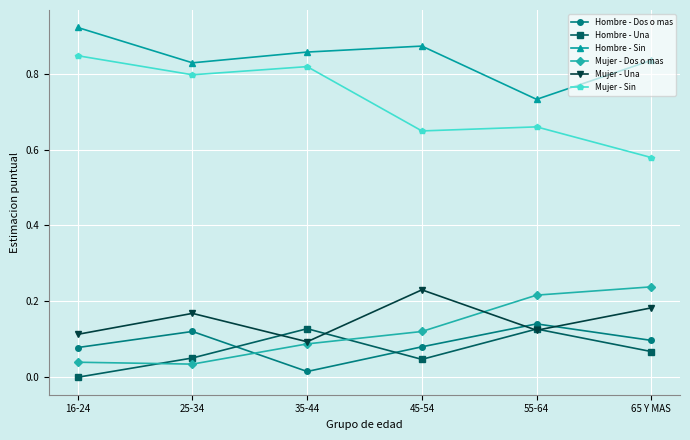

Does the chart have visible grid lines?

Yes